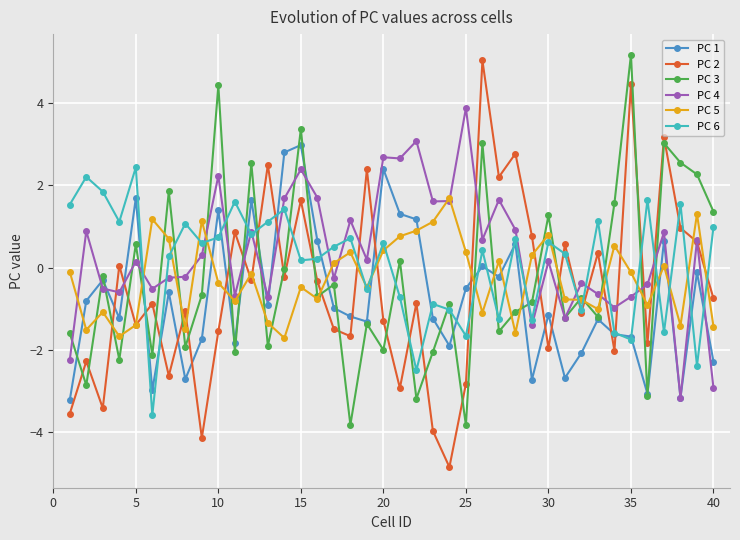

How many values in the PC 4 series are below 0?

18